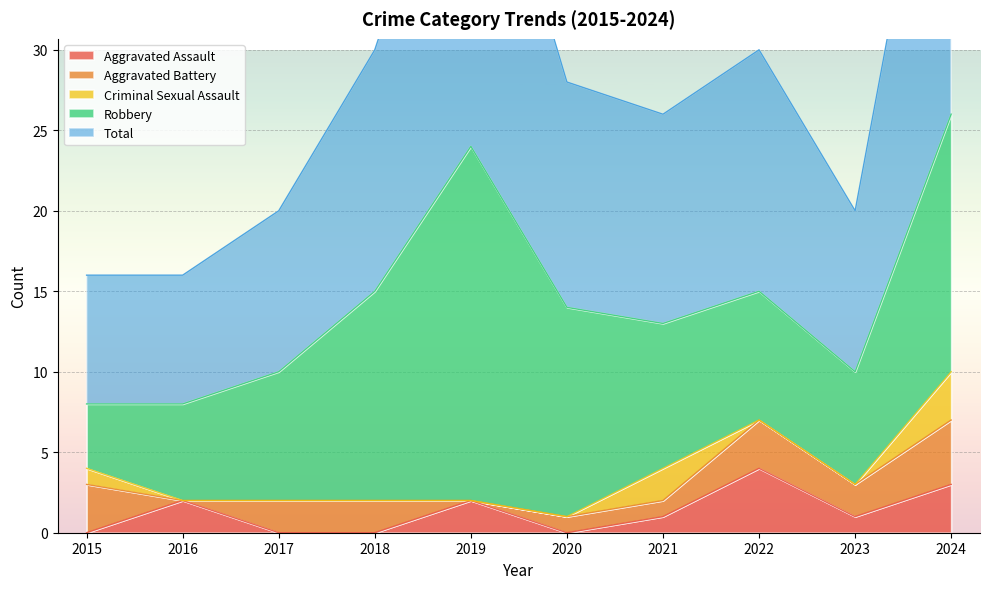

What are all the series names shown in the legend?

Aggravated Assault, Aggravated Battery, Criminal Sexual Assault, Robbery, Total